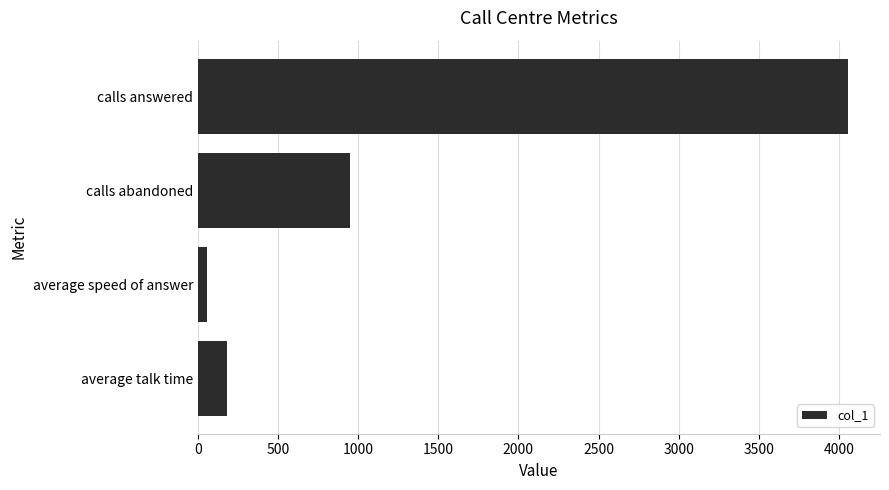

Count the number of data series in this chart.

1